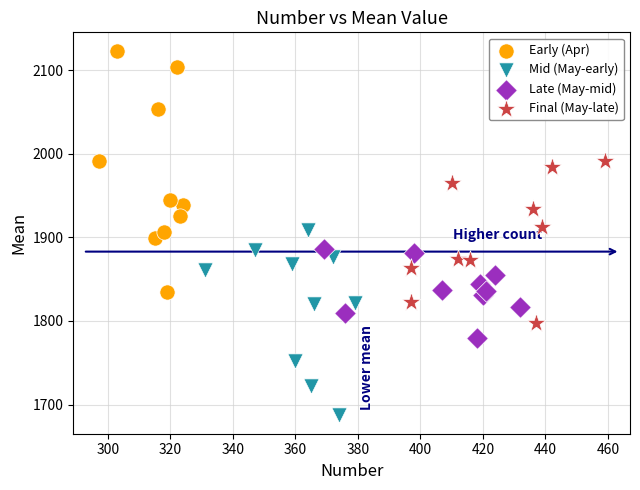

Which series contains the lowest Y value?

Mid (May-early)